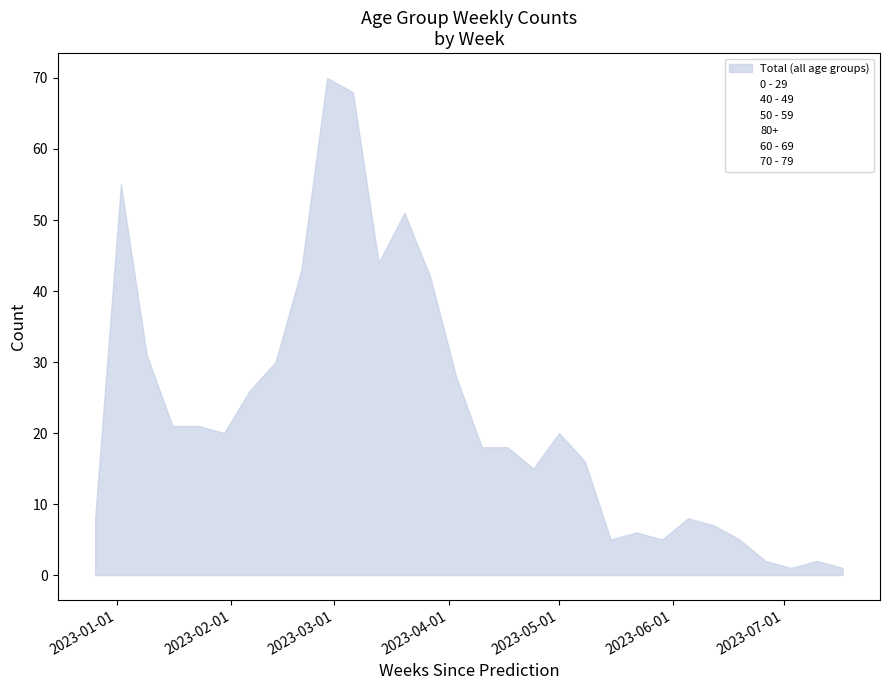

Is the value of 80+ at 2023-07-03 greater than the value of 50 - 59 at 2023-03-06?

No